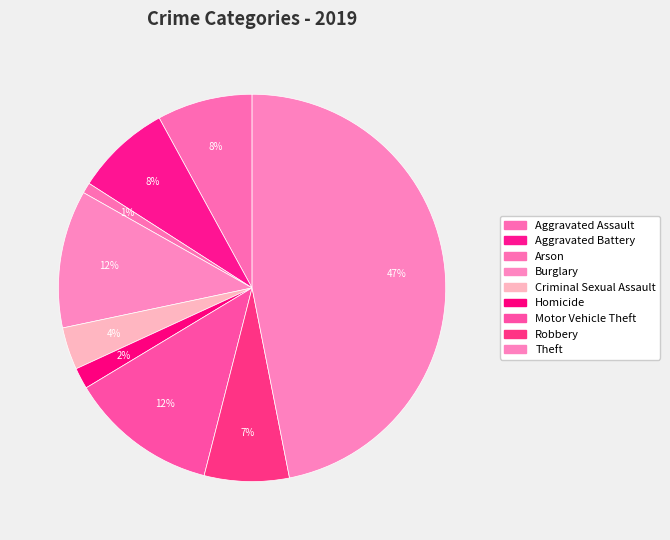

How many segments does this pie chart have?

9